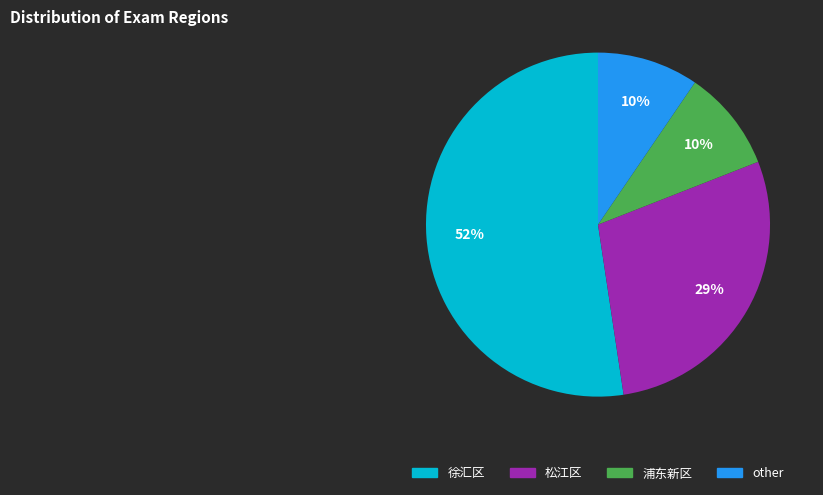

To the nearest percent, what is the average slice percentage?

25%